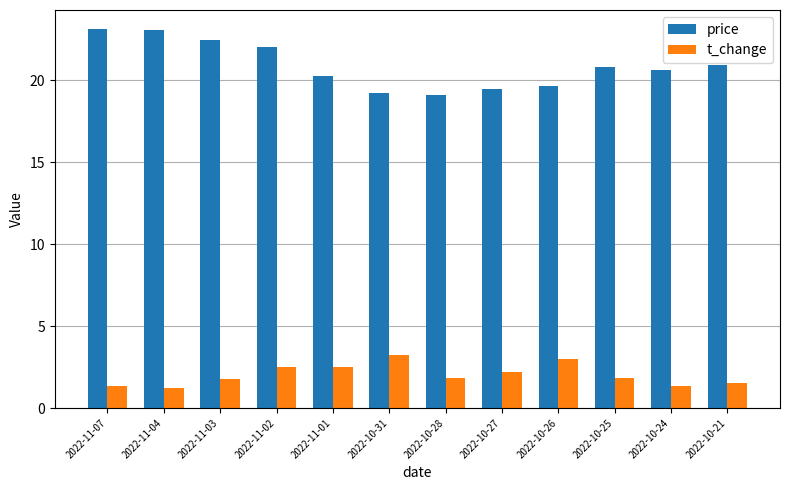

Is the value of t_change at 2022-10-27 greater than the value of price at 2022-10-31?

No